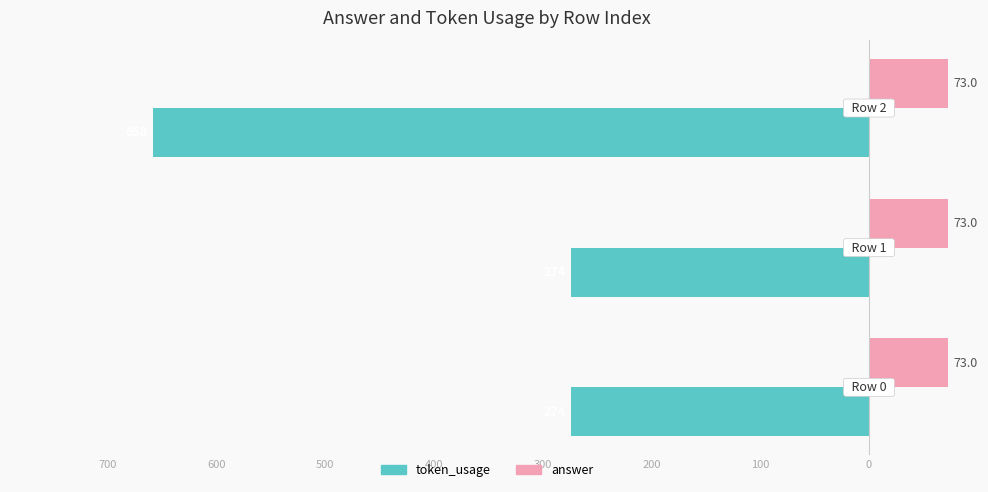

What are all the series names shown in the legend?

token_usage, answer